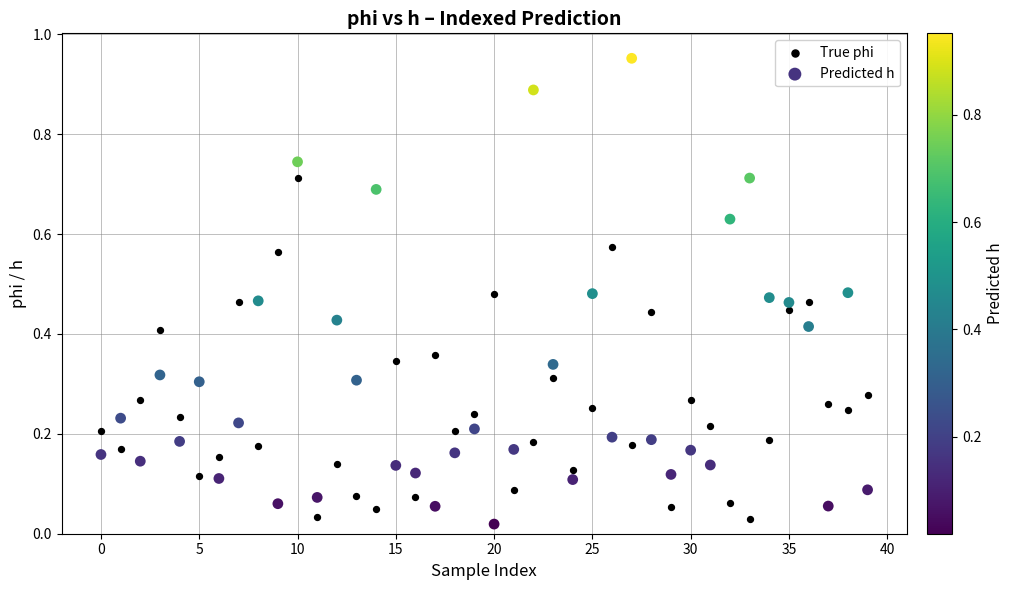

Which series reaches the minimum Y coordinate?

Predicted h